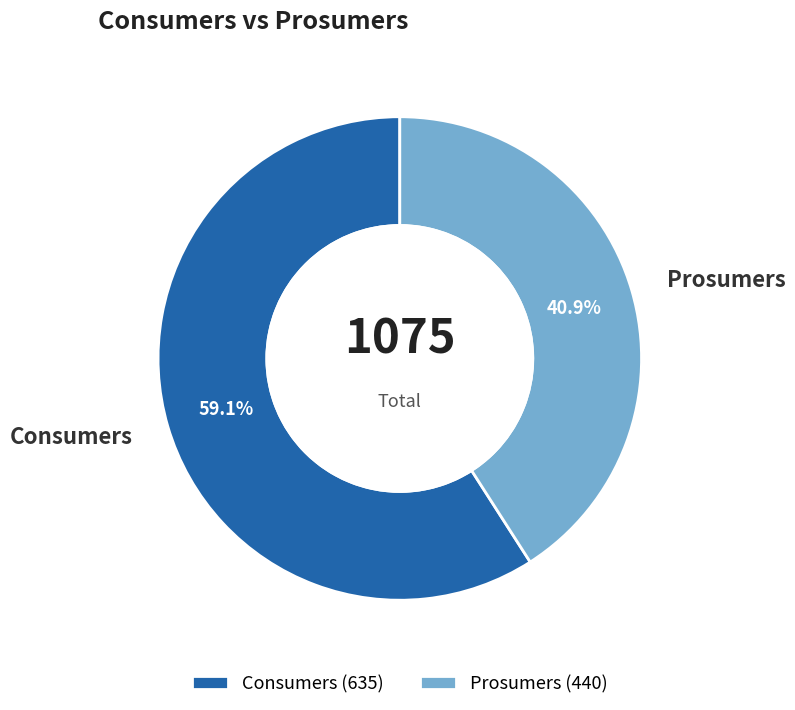

What is the ratio of the value at Prosumers to the value at Consumers?

0.7